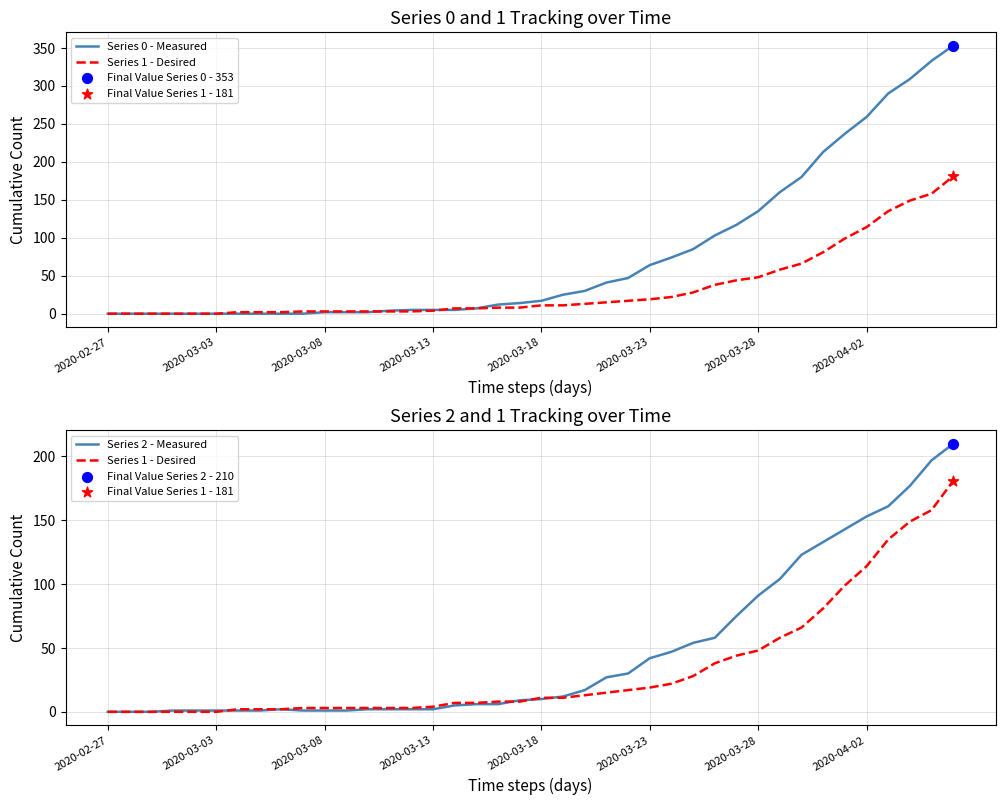

Is the value of Series 2 - Measured at 2020-03-13 greater than the value of Series 1 - Desired at 26?

No